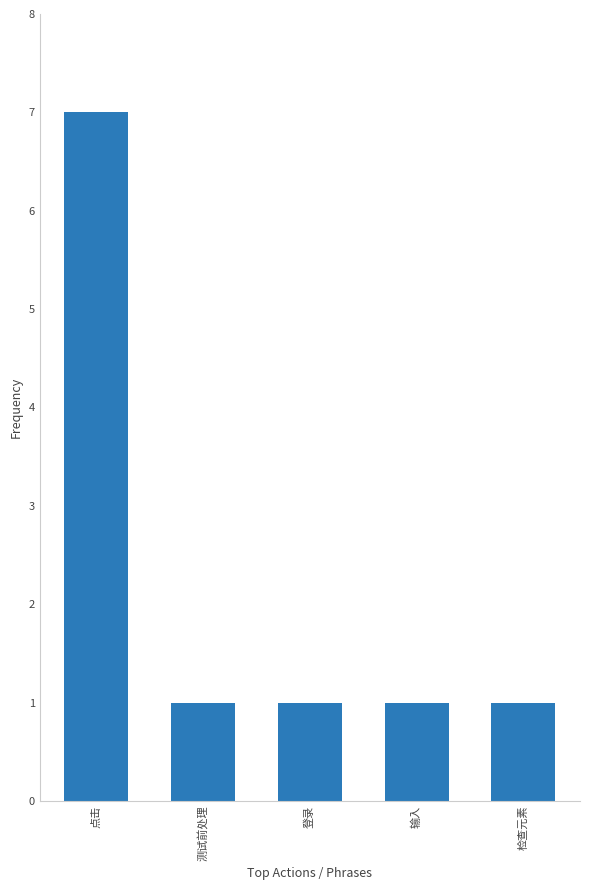

How many values are between 1 and 2?

4